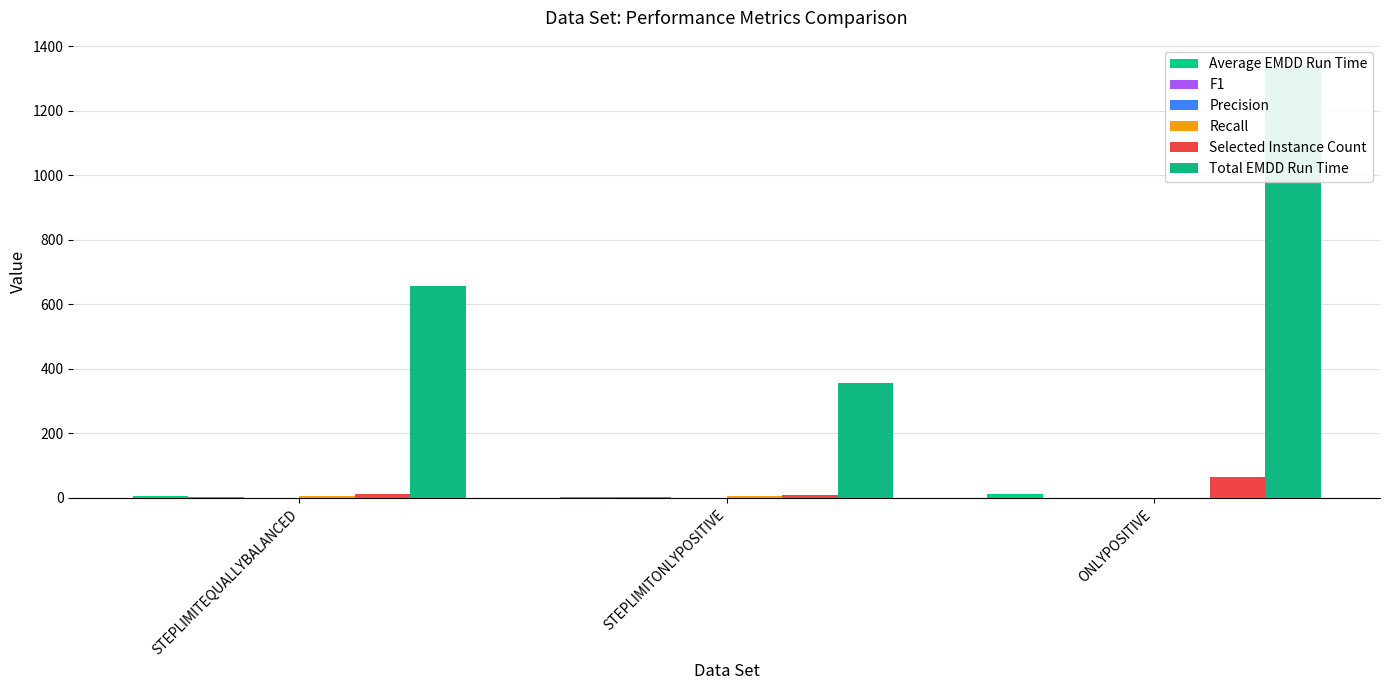

What is the difference between the second highest and minimum values in the Precision series?

0.8